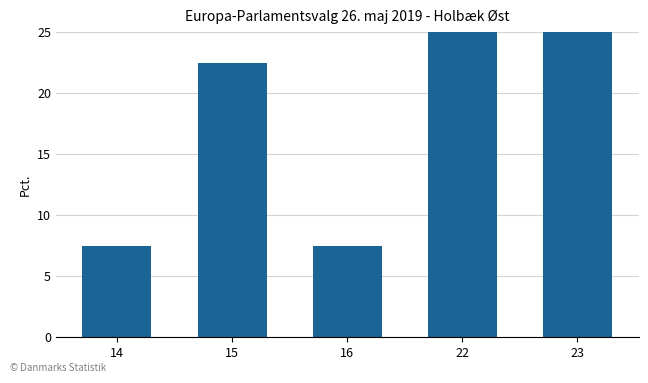

Is it true that the value at 16 is 11.2?

False